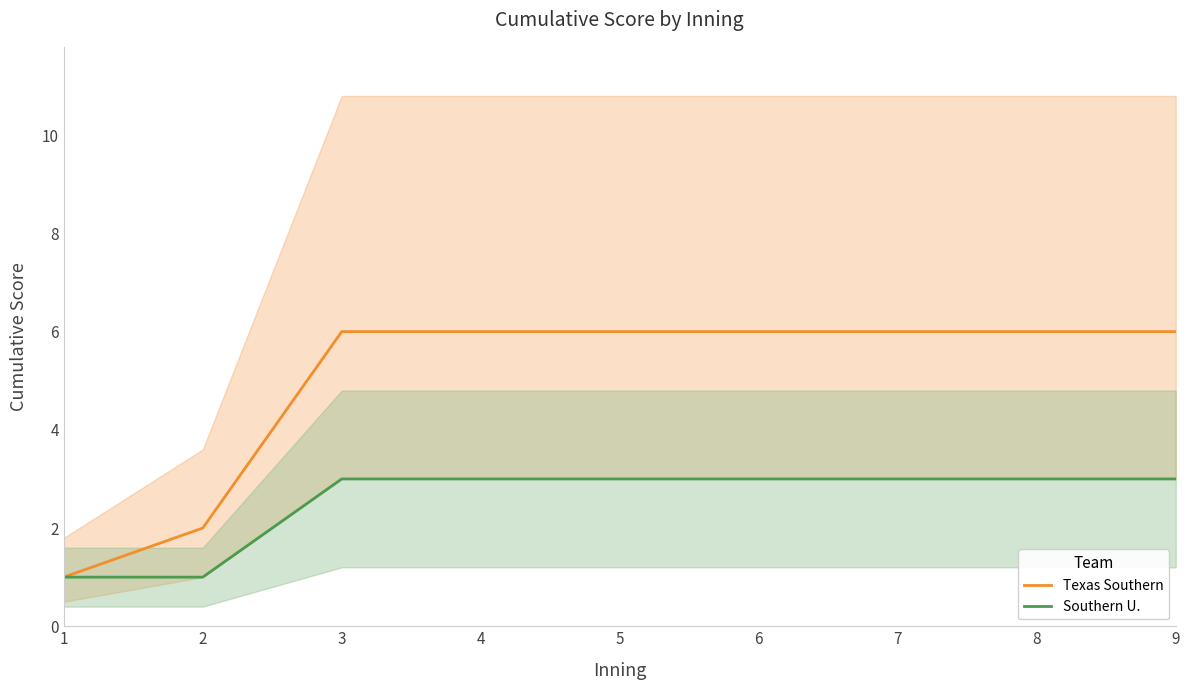

Which series has the largest total across all categories?

Texas Southern